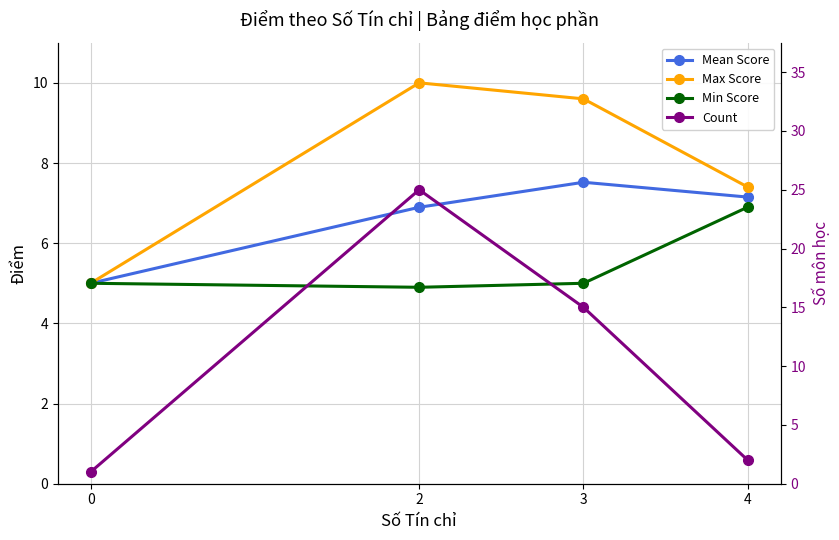

Is the value of Count at 2 greater than the value of Max Score at 4?

Yes